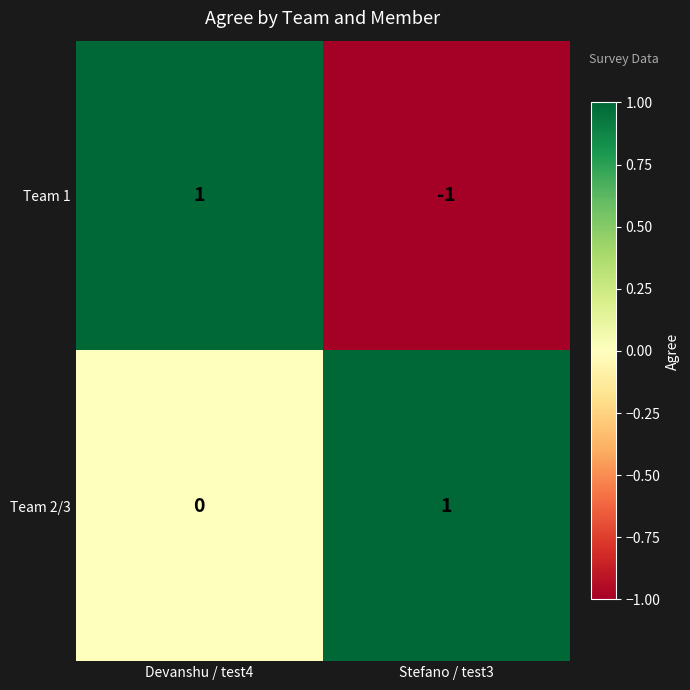

At Stefano / test3, list the series in order from largest to smallest.

Team 2/3, Team 1